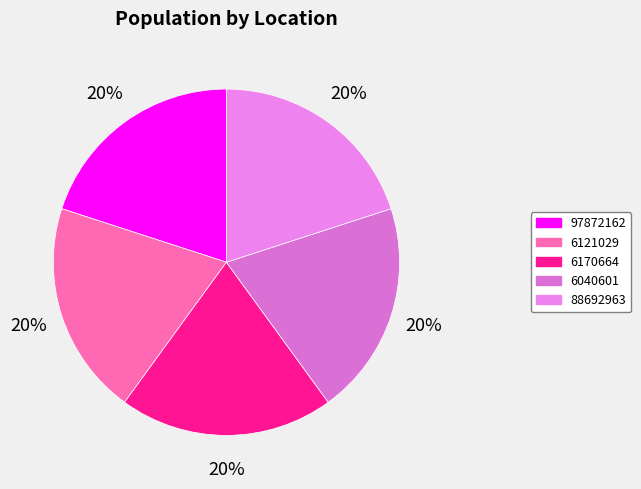

How many slices are in this pie chart?

5